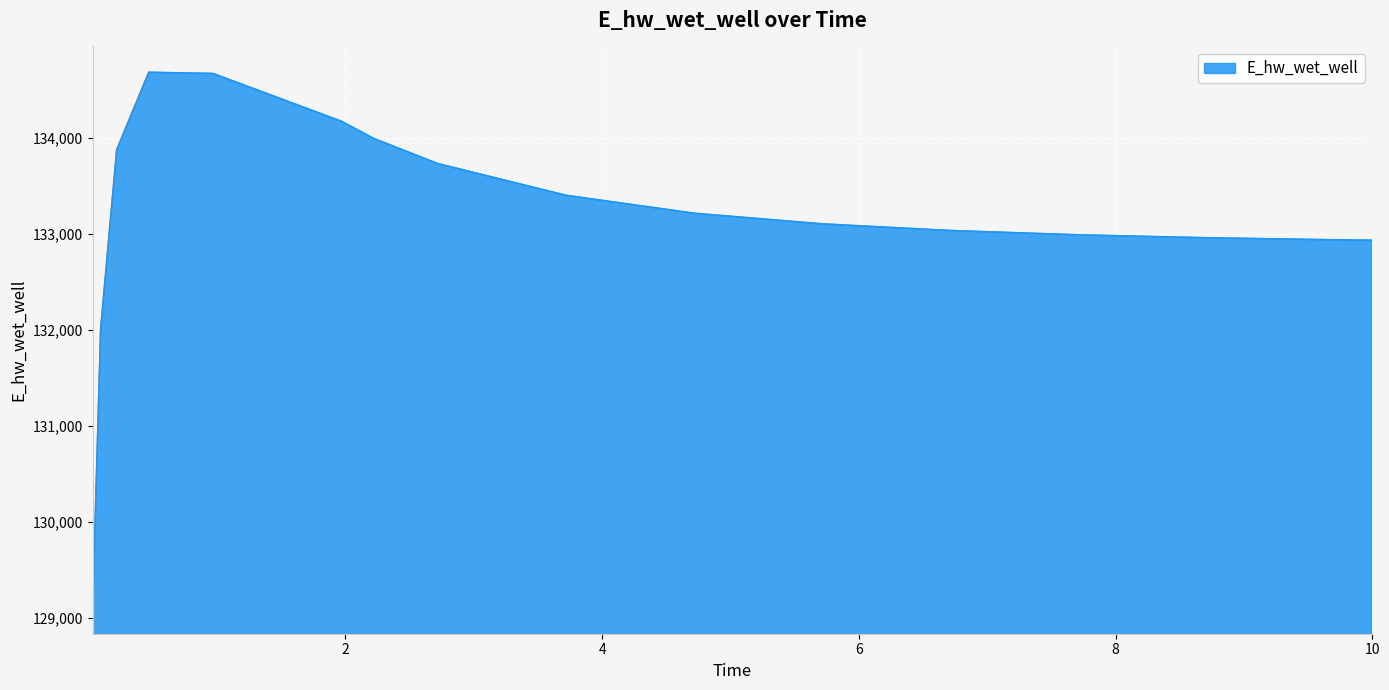

What is the maximum value shown in the chart?

134686.5